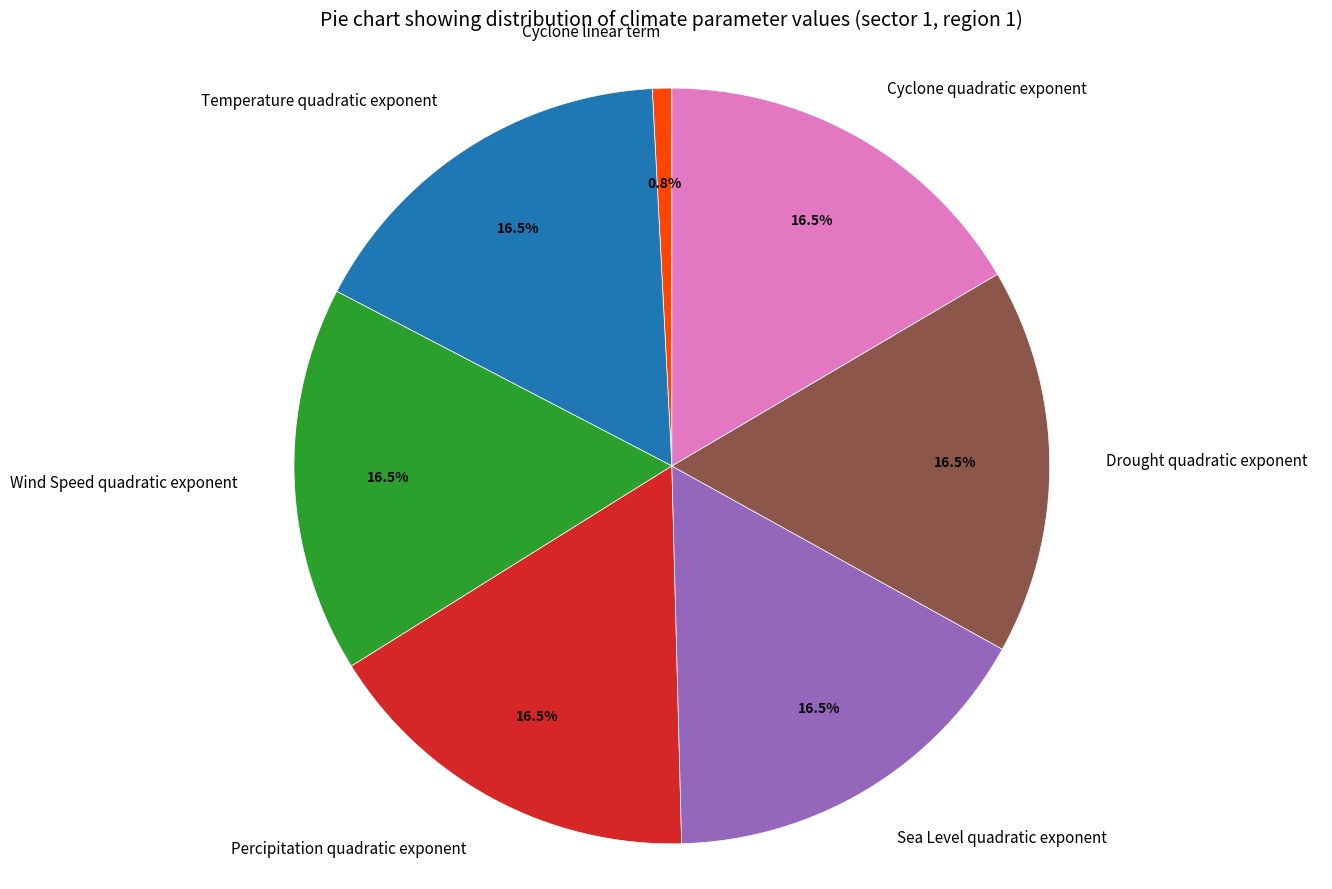

Is Cyclone linear term the majority of the pie?

No